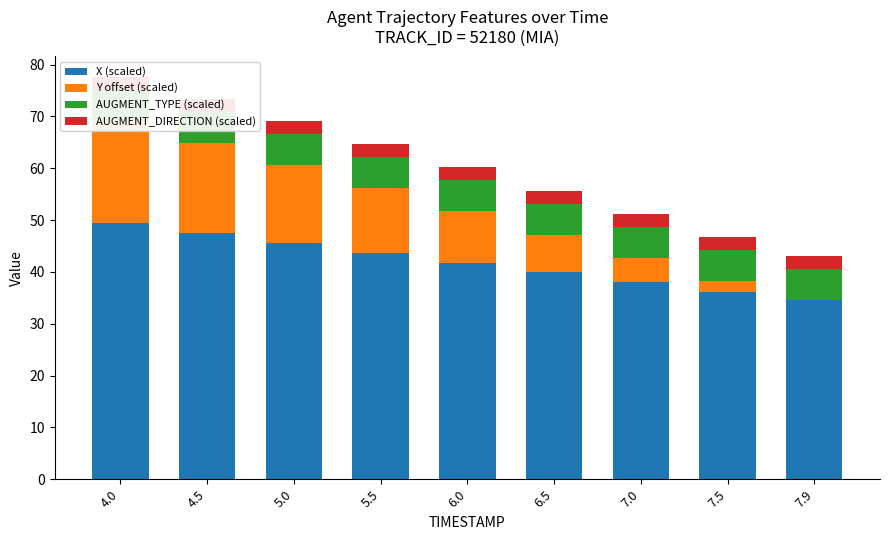

What position from the left is 5.0?

3